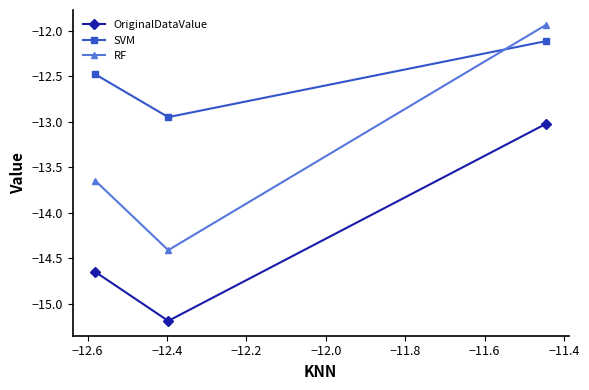

Which series has the largest range (max minus min)?

RF